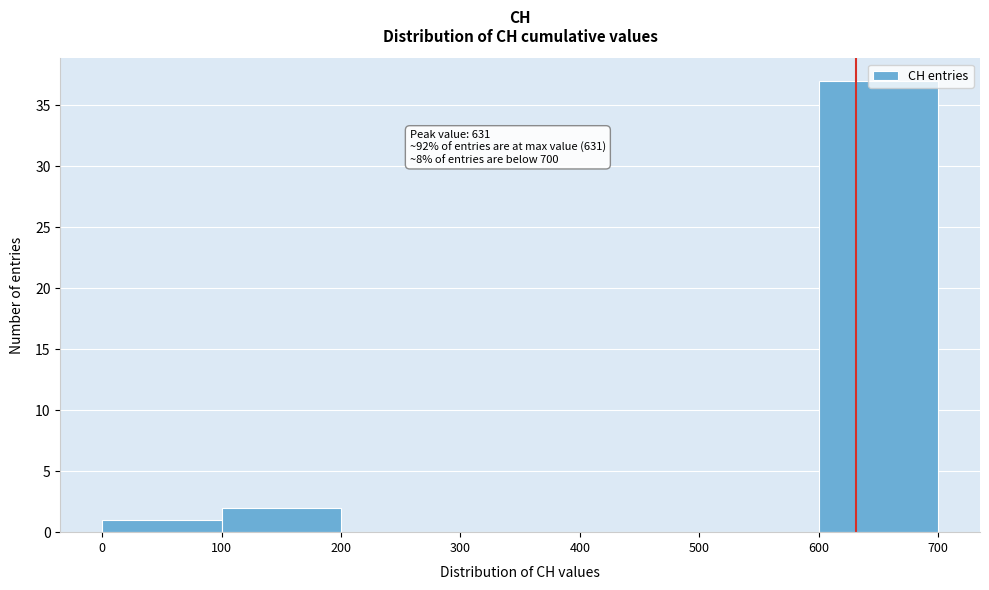

Over which range of the x-axis is the bar tallest?

600 to 700